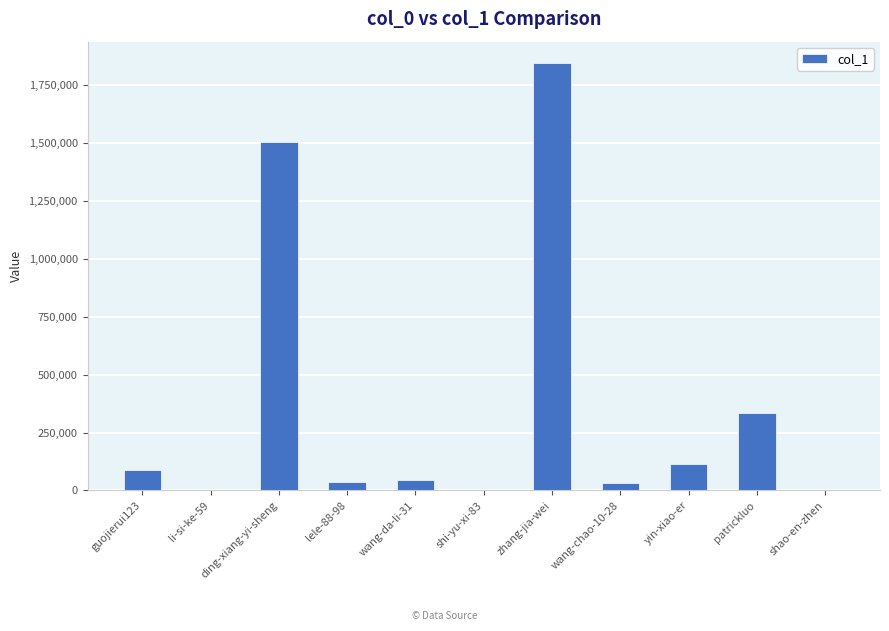

The chart shows a value of 1232075 at zhang-jia-wei. True or false?

False